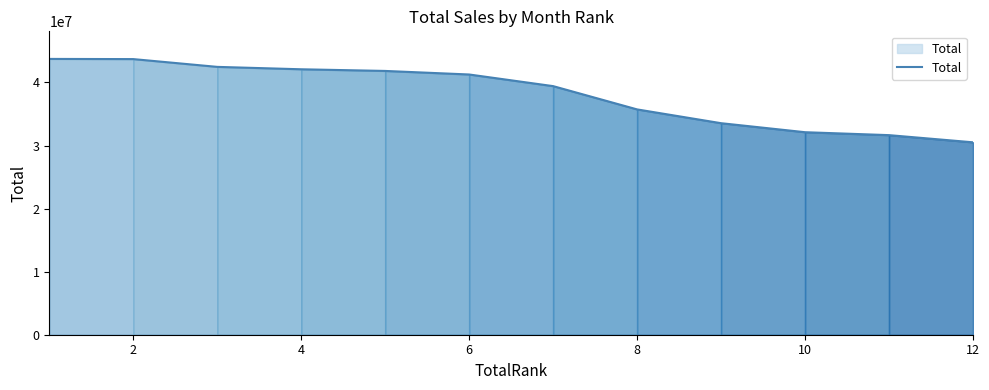

Count the number of categories in the chart.

12